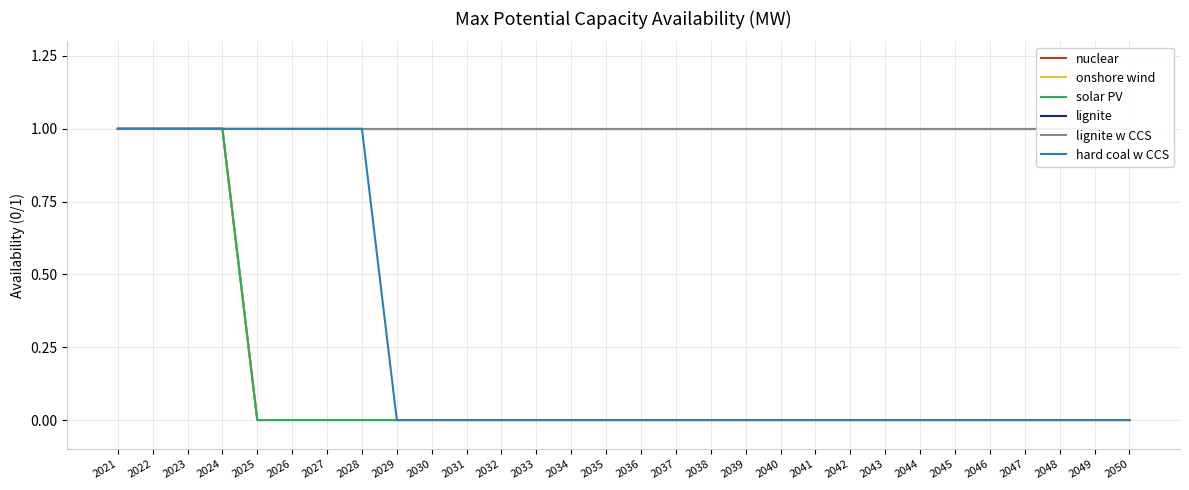

Which series has the largest total across all categories?

lignite